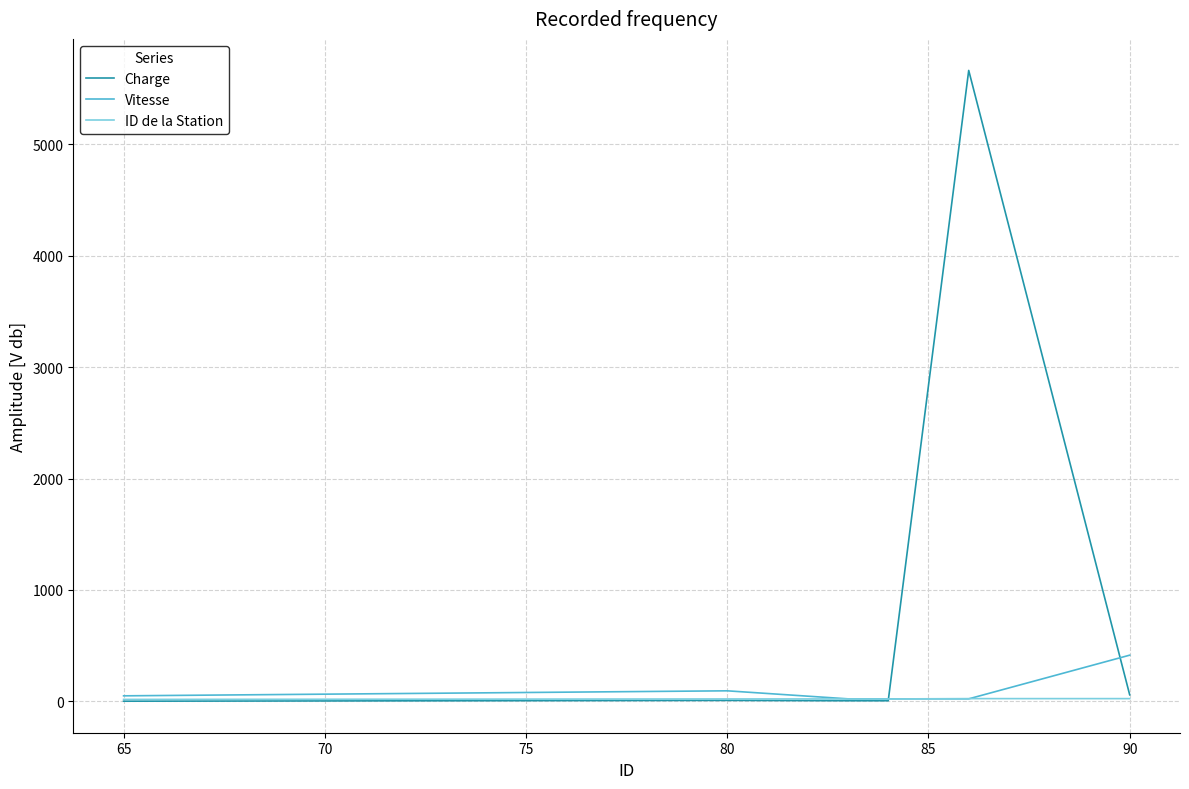

What is the highest value of the Vitesse series?

415